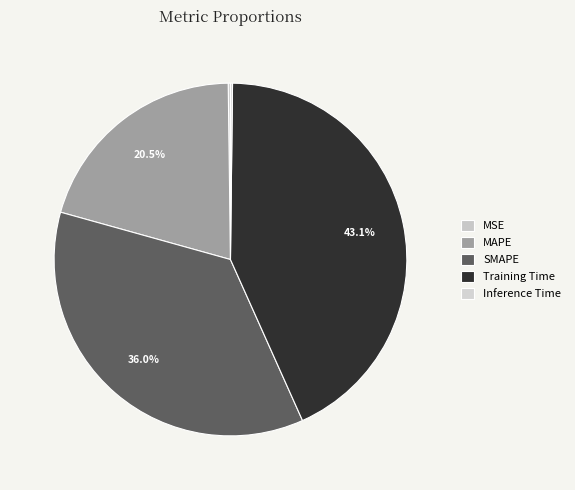

Rank the categories by value from lowest to highest.

Inference Time, MSE, MAPE, SMAPE, Training Time